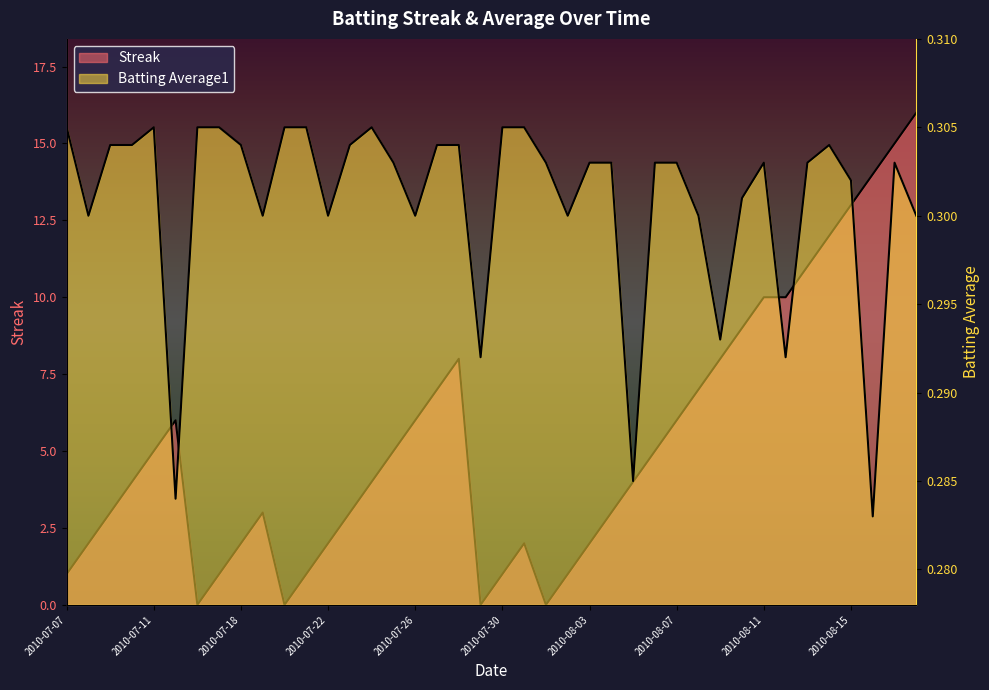

What are all the series names shown in the legend?

Streak, Batting Average1